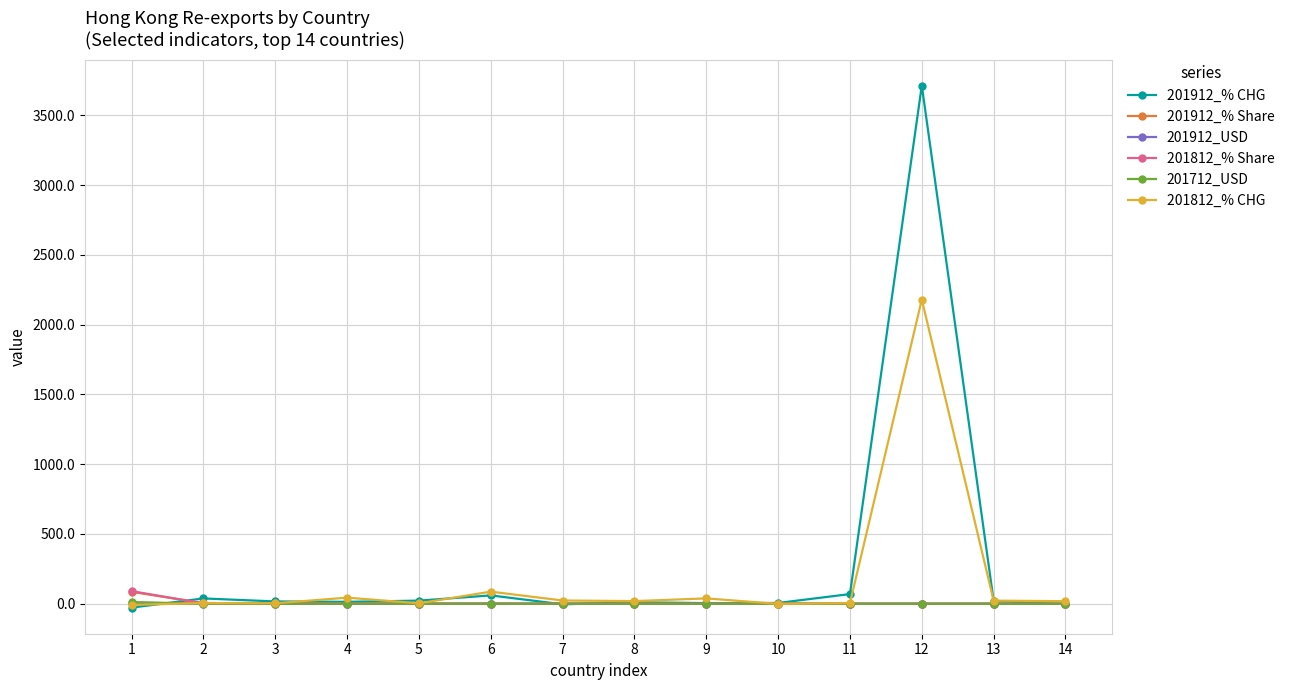

At which category is the sum across all series the highest?

12